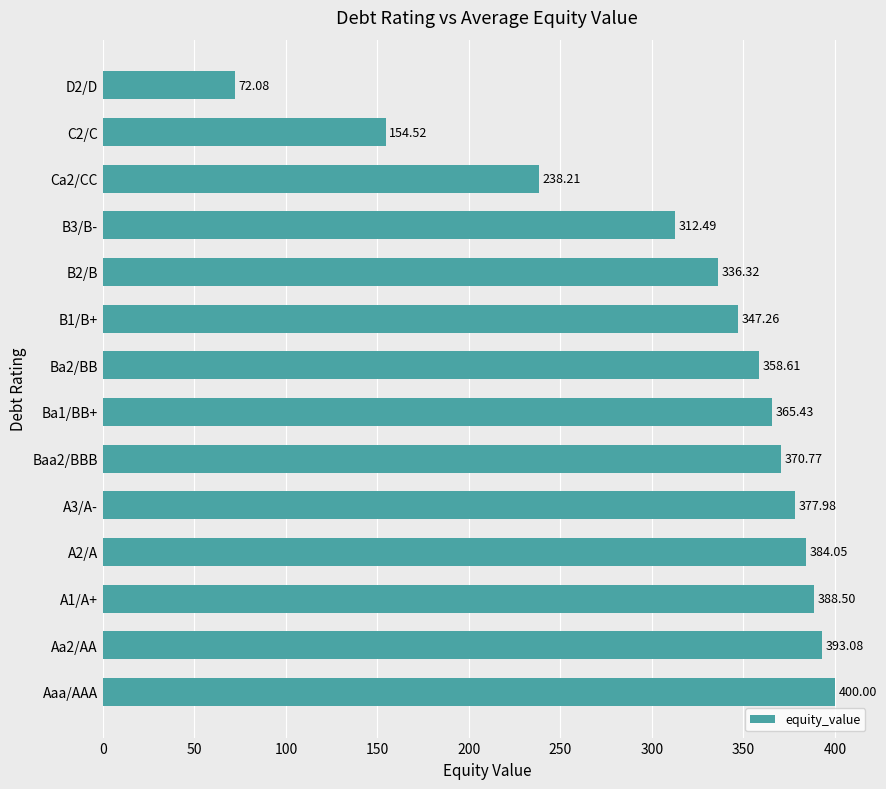

Does the chart contain stacked bars?

No